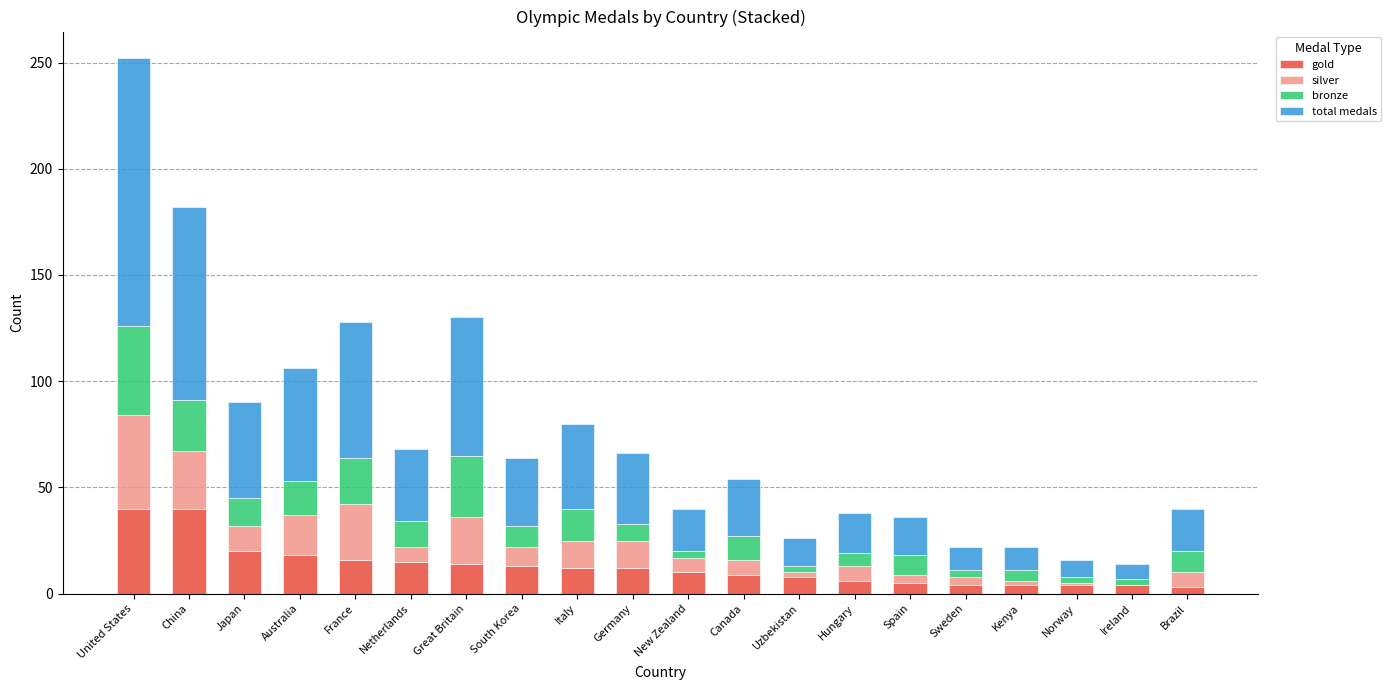

Are the bars horizontal?

No